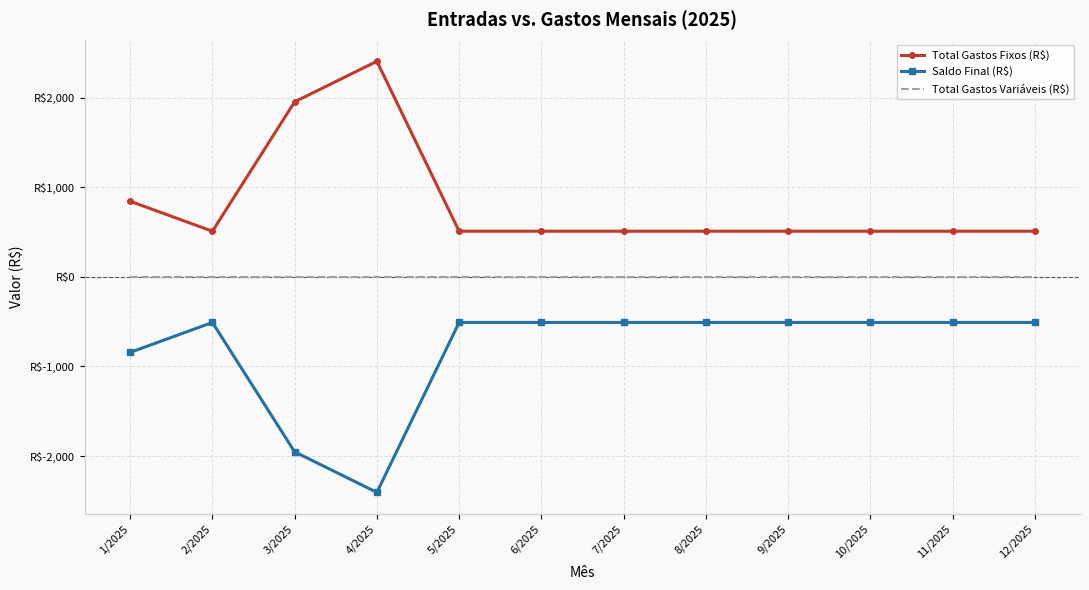

Is it true that Total Gastos Fixos (R$) equals 778.8 at 7/2025?

False